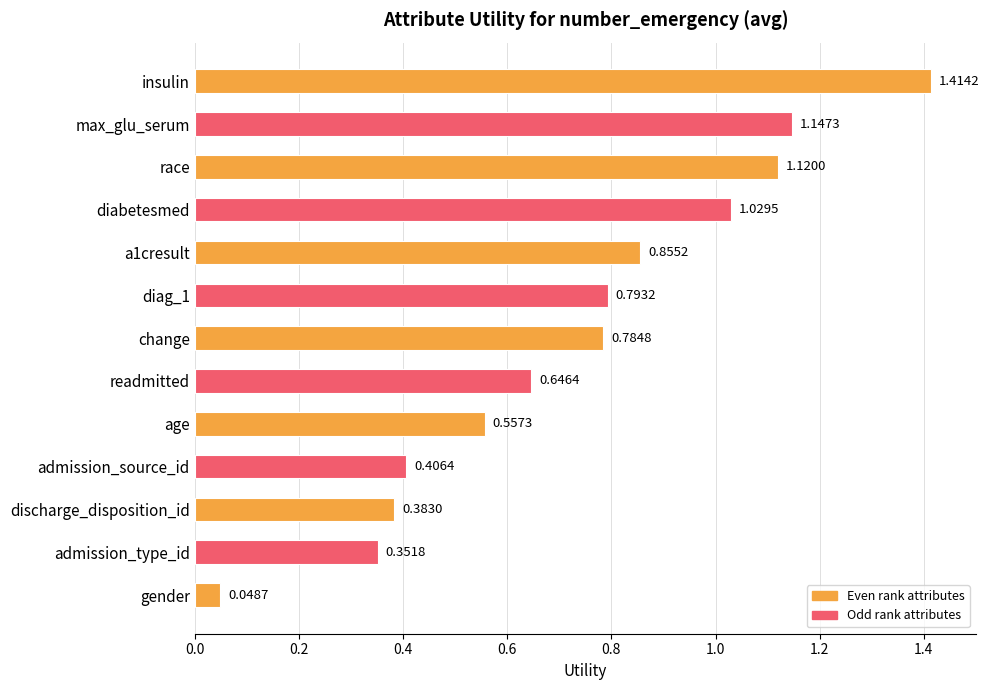

What is the average value?

0.7